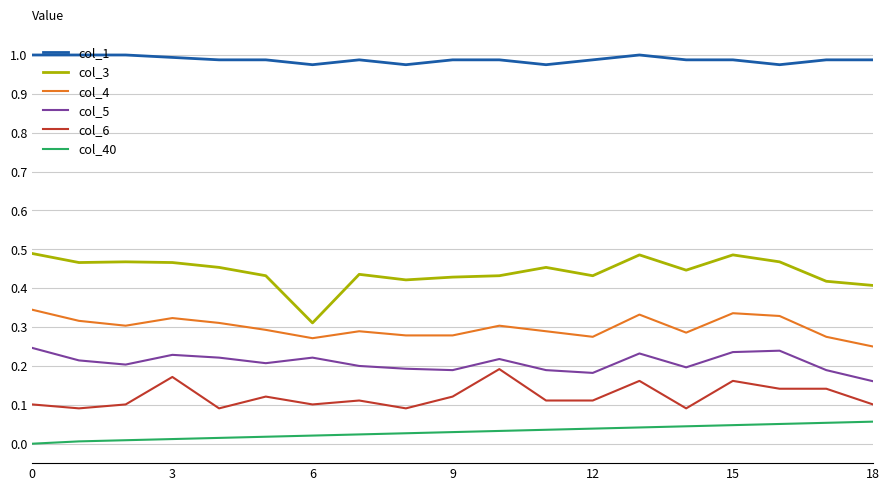

List the series in order of their peak value, highest first.

col_1, col_3, col_4, col_5, col_6, col_40